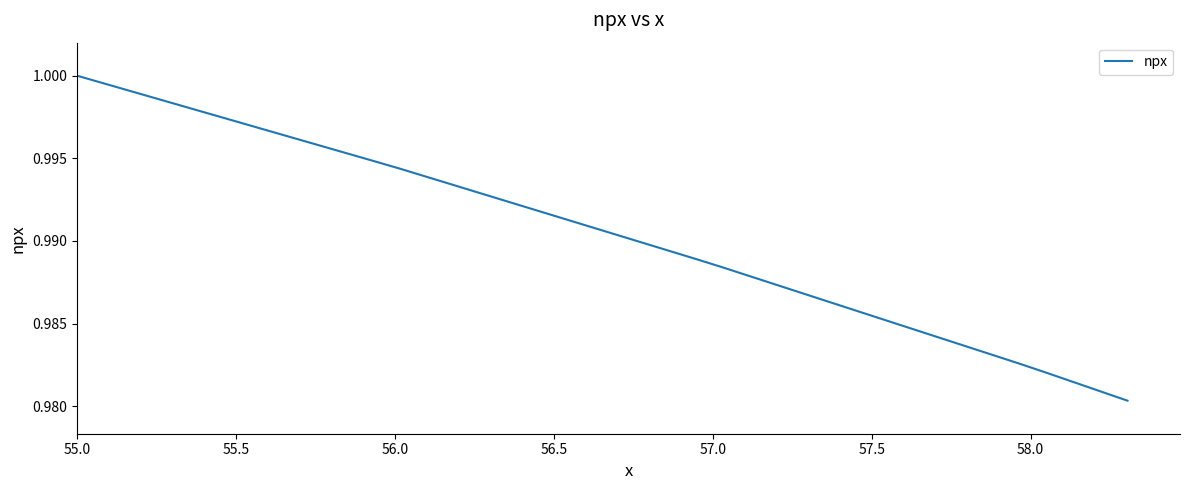

Does the chart display data point markers on the line(s)?

No